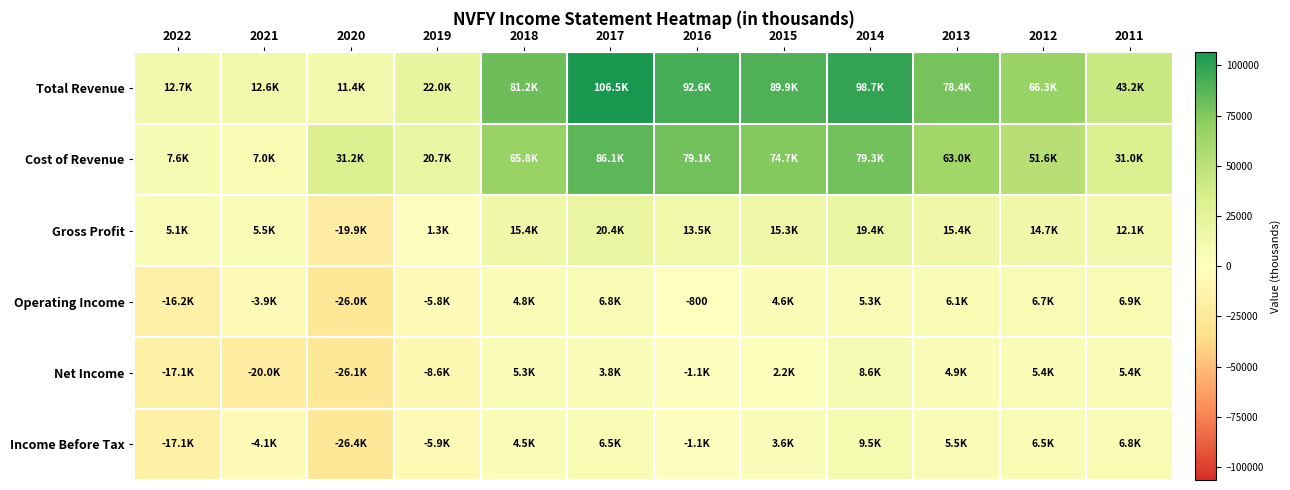

What is the difference between the second highest and minimum values in the Gross Profit series?

39300